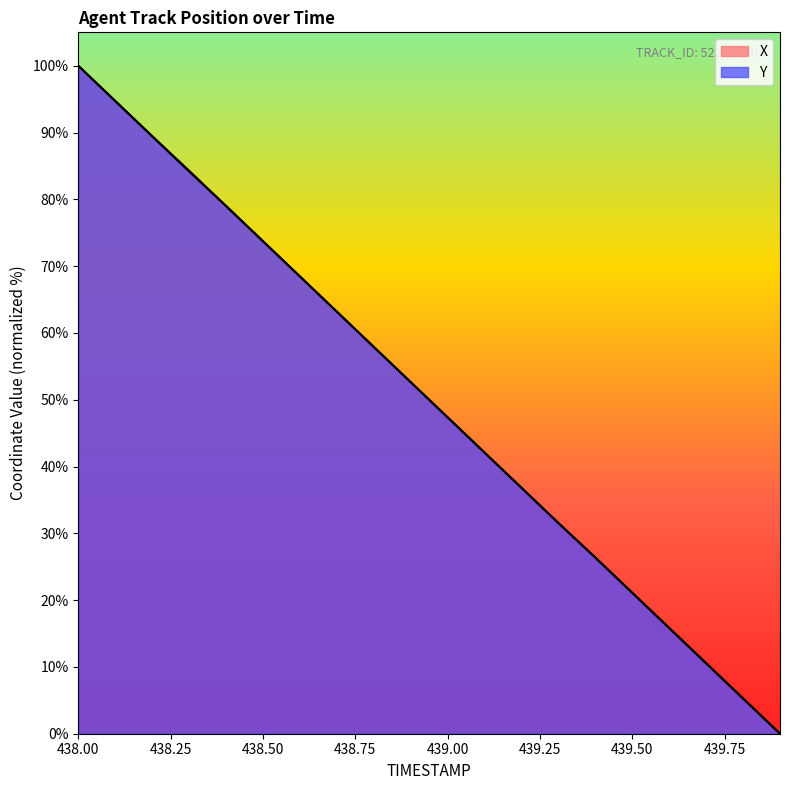

What is the label of the 18th point from the right?

438.2